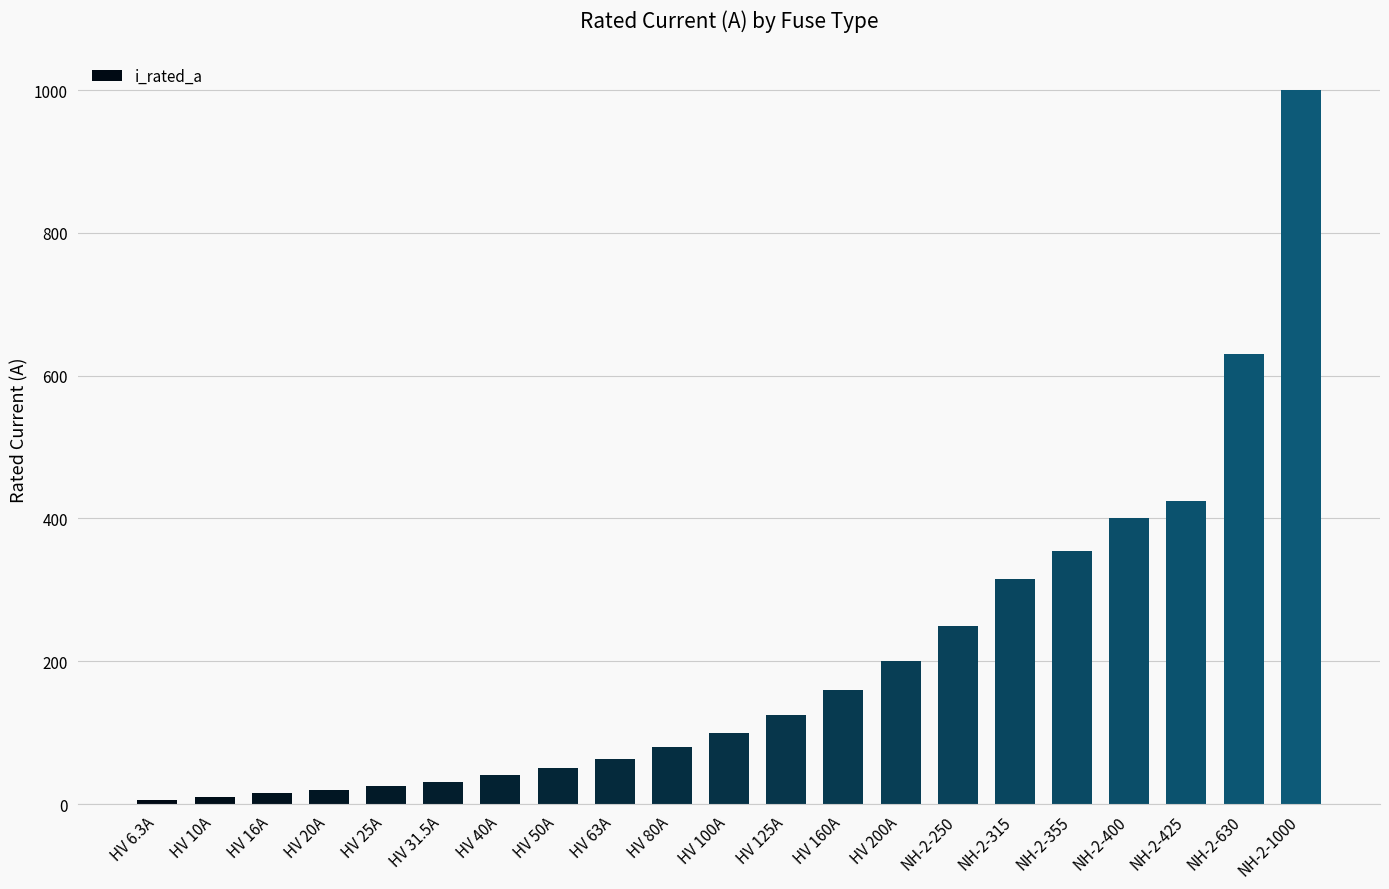

Where is the data nearest to the value 503?

NH-2-425